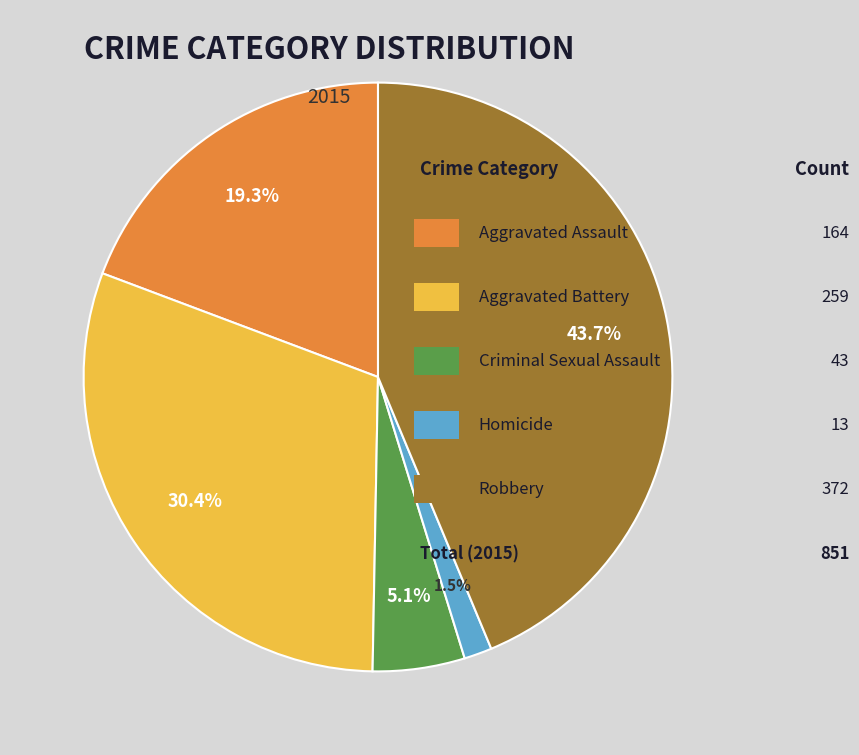

Is there any slice that represents more than half of the pie?

No